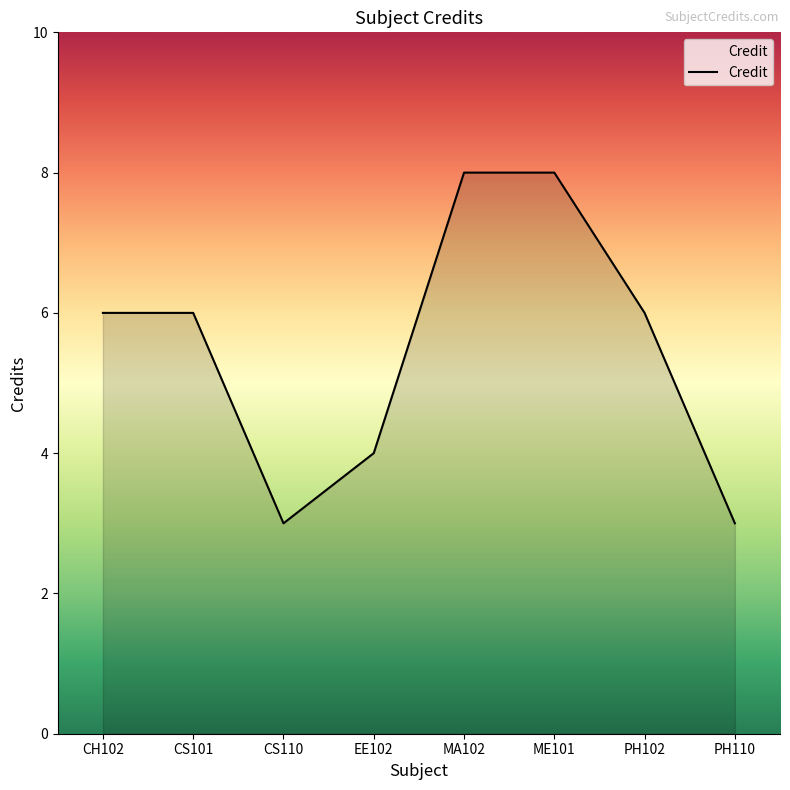

What is the difference between the maximum and minimum values?

5